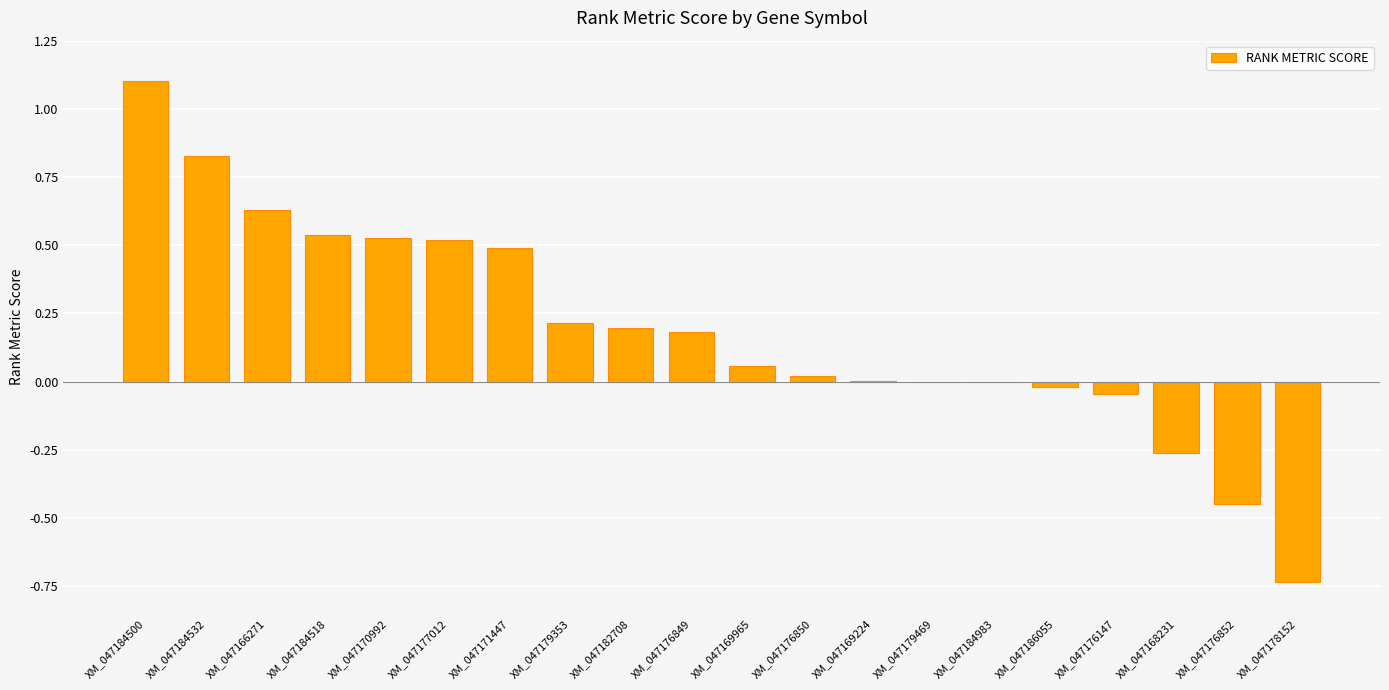

What is the sum of all values?

3.8